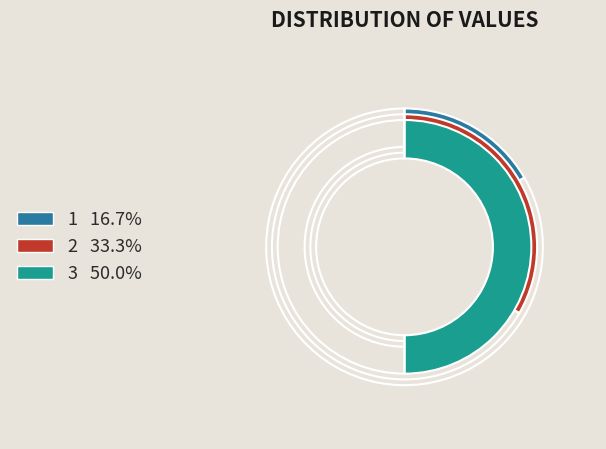

True or false: 2 accounts for 48% of the total.

False